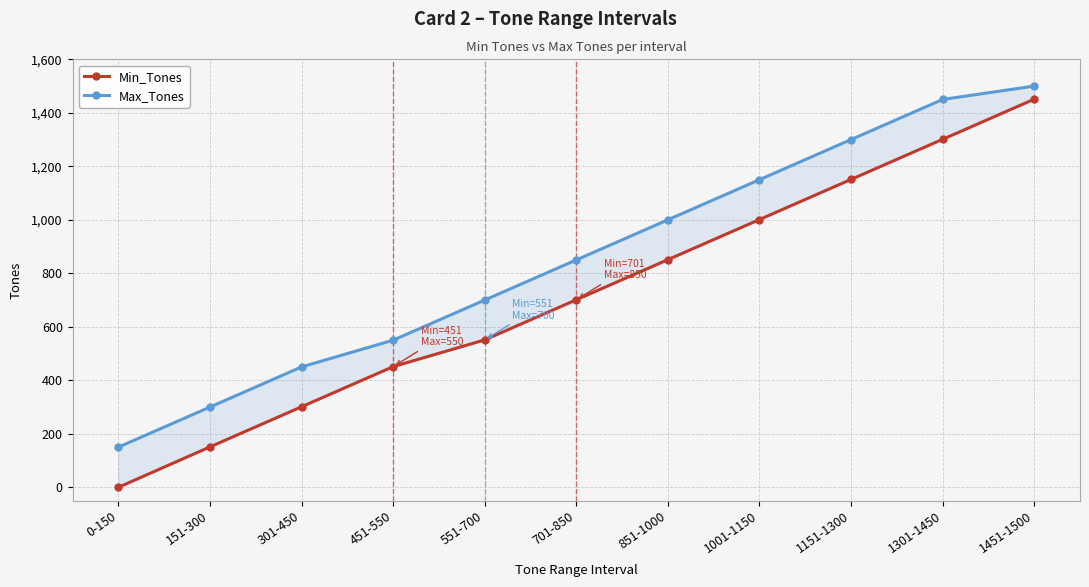

At which label does Max_Tones first exceed 850?

851-1000